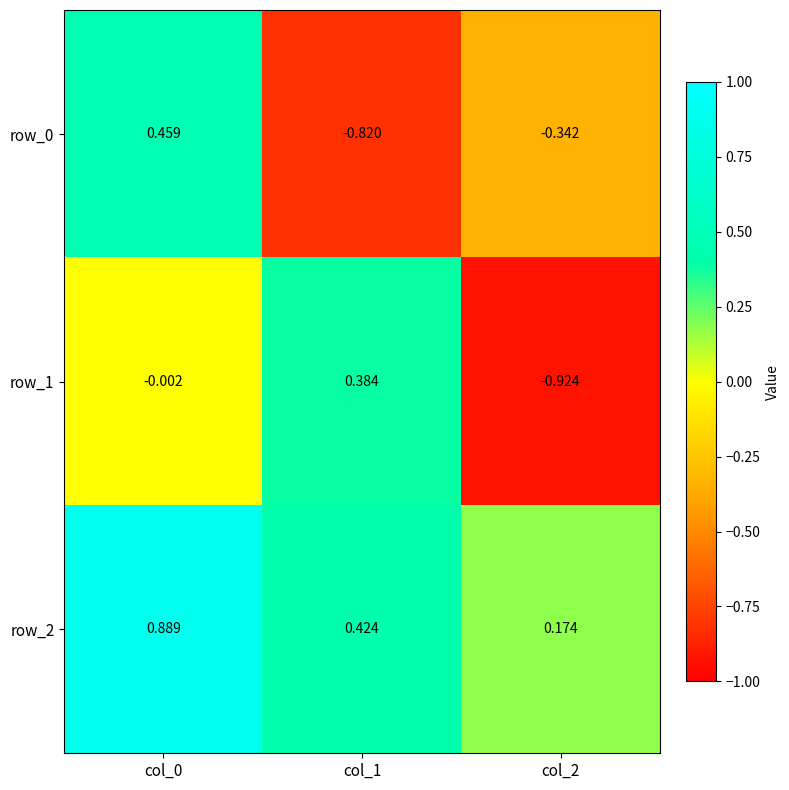

Is the value of row_2 at col_1 greater than the value of row_1 at col_0?

Yes